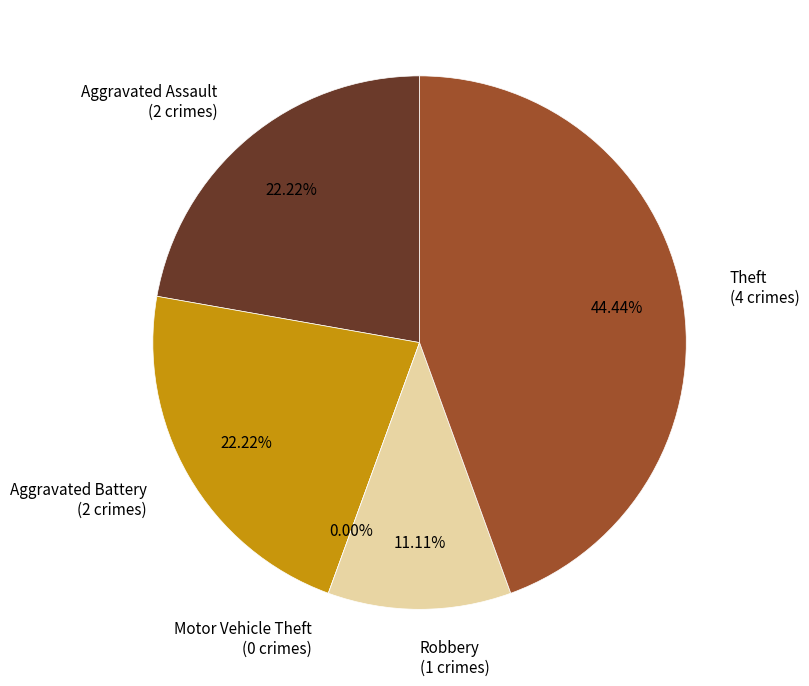

Count the number of slices in the pie.

5